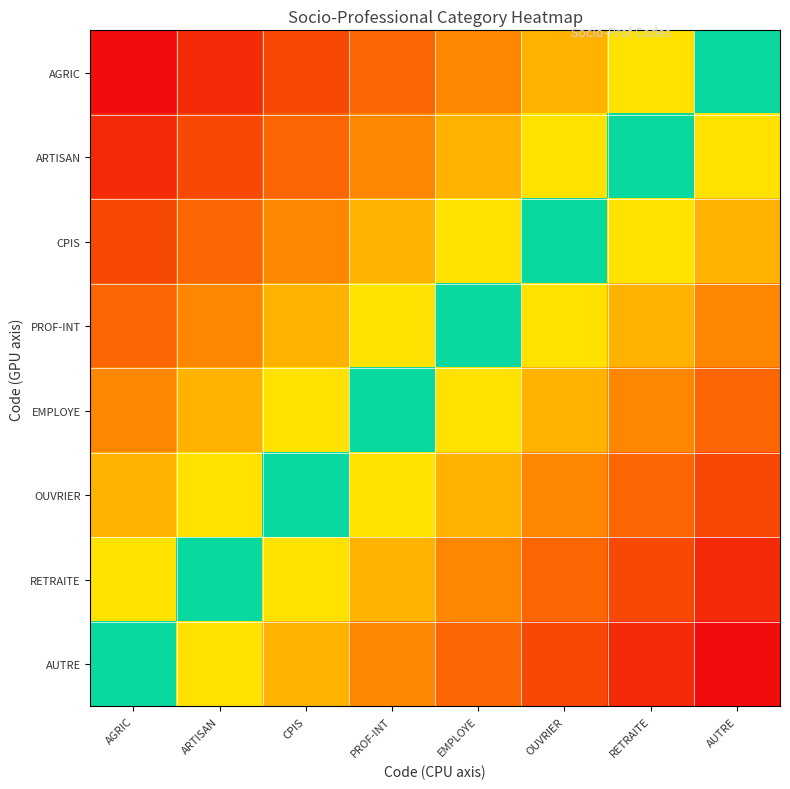

At how many categories does at least one series exceed 0?

7